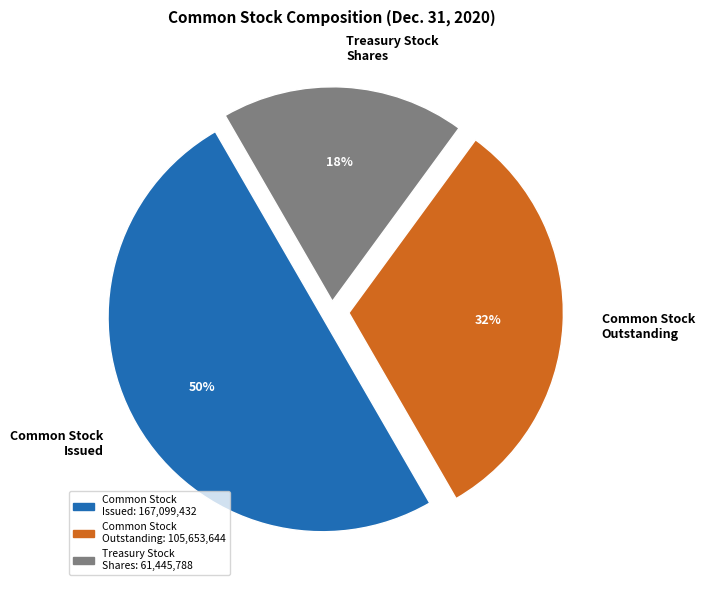

Does Common Stock Outstanding represent more than half of the total?

No